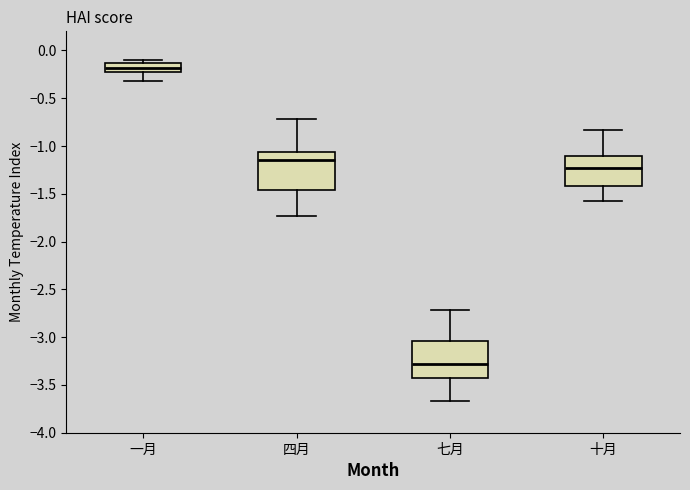

Reading left to right, transcribe this box plot: for each box, give where its median line is, the range the box spans, and where its two whiskers end, as read against the y-axis. The values are not printed on the chart, so give them approximately, as read against the axis.

一月: median -0.20 (inside the box), box -0.20 to -0.15, whiskers -0.30 to -0.10
四月: median -1.15, box -1.45 to -1.05, whiskers -1.75 to -0.70
七月: median -3.30, box -3.45 to -3.05, whiskers -3.65 to -2.70
十月: median -1.25, box -1.40 to -1.10, whiskers -1.60 to -0.85